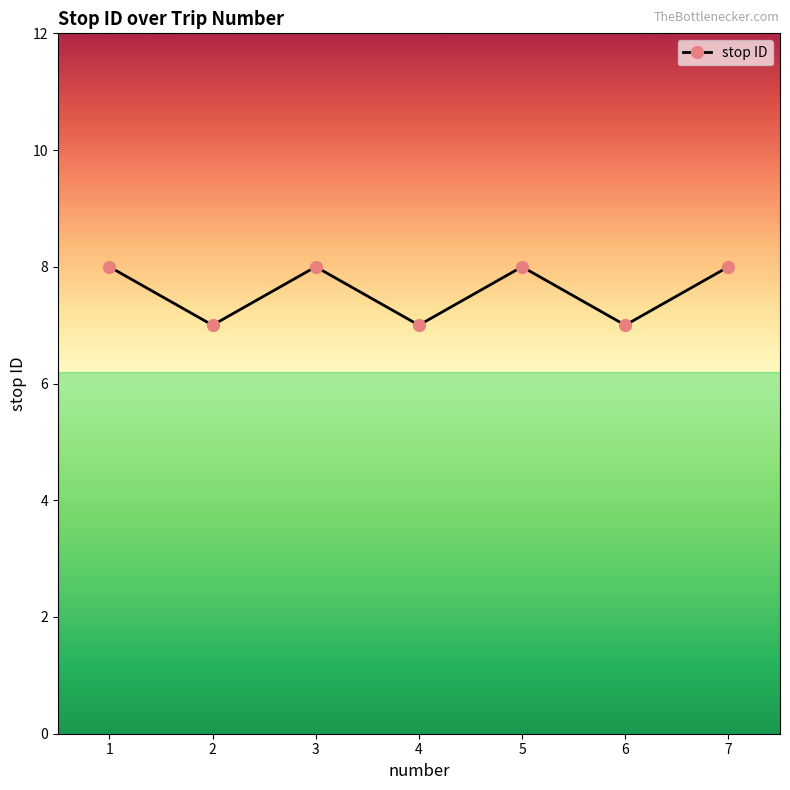

What is the ratio of the value at 2 to the value at 6?

1.0